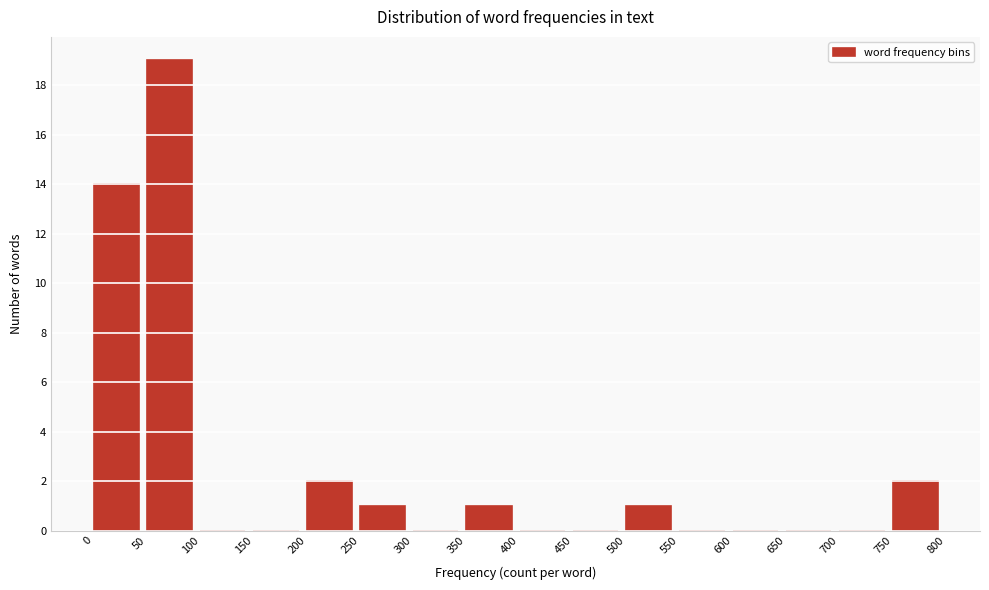

Reading left to right, list every bar in this chart as the range it spans on the x-axis followed by its height. The values are not printed on the chart, so give them approximately, as read against the axis.

0 to 50: 14
50 to 100: 19
100 to 150: 0
150 to 200: 0
200 to 250: 2
250 to 300: 1
300 to 350: 0
350 to 400: 1
400 to 450: 0
450 to 500: 0
500 to 550: 1
550 to 600: 0
600 to 650: 0
650 to 700: 0
700 to 750: 0
750 to 800: 2